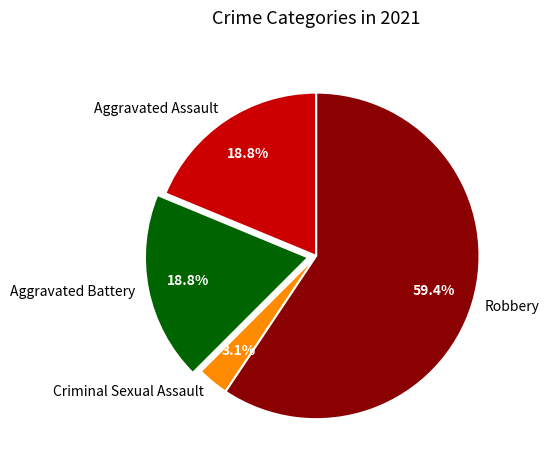

What is the smallest slice in the pie chart?

Criminal Sexual Assault